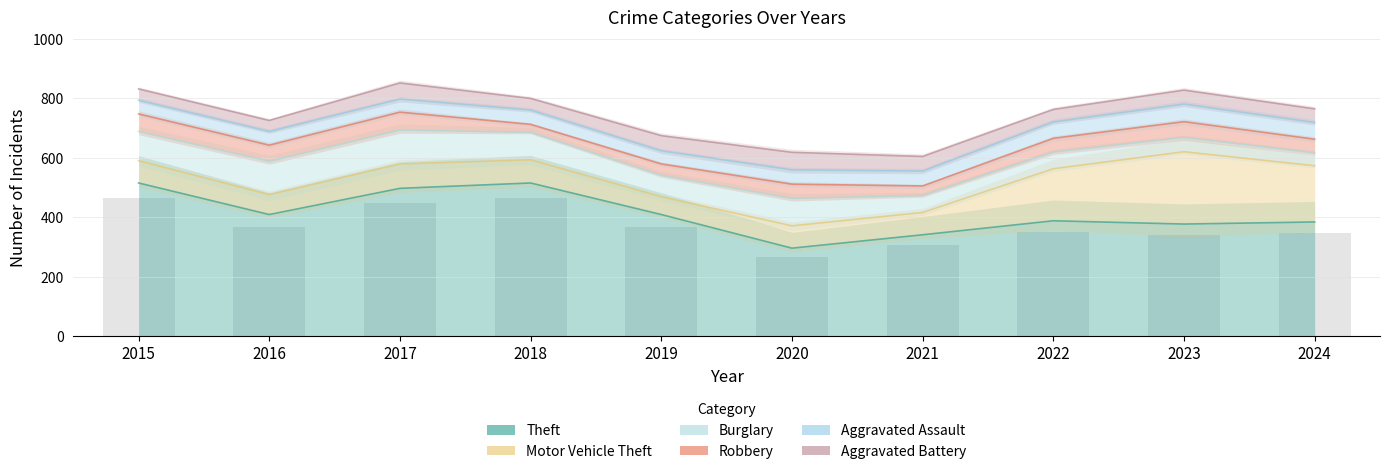

How many groups of bars are there?

10